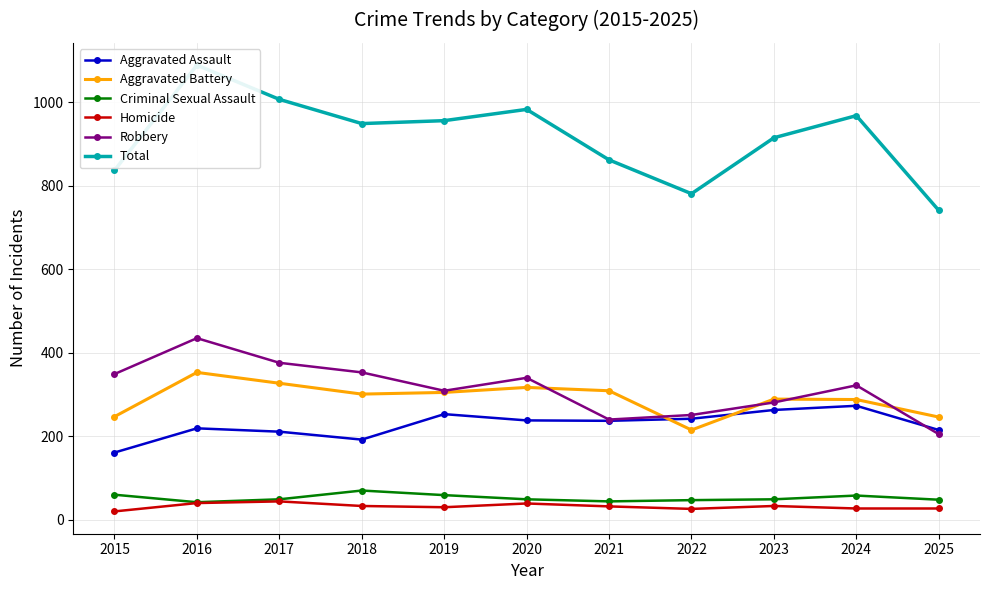

List the labels in order of Total value, largest first.

2016, 2017, 2020, 2024, 2019, 2018, 2023, 2021, 2015, 2022, 2025